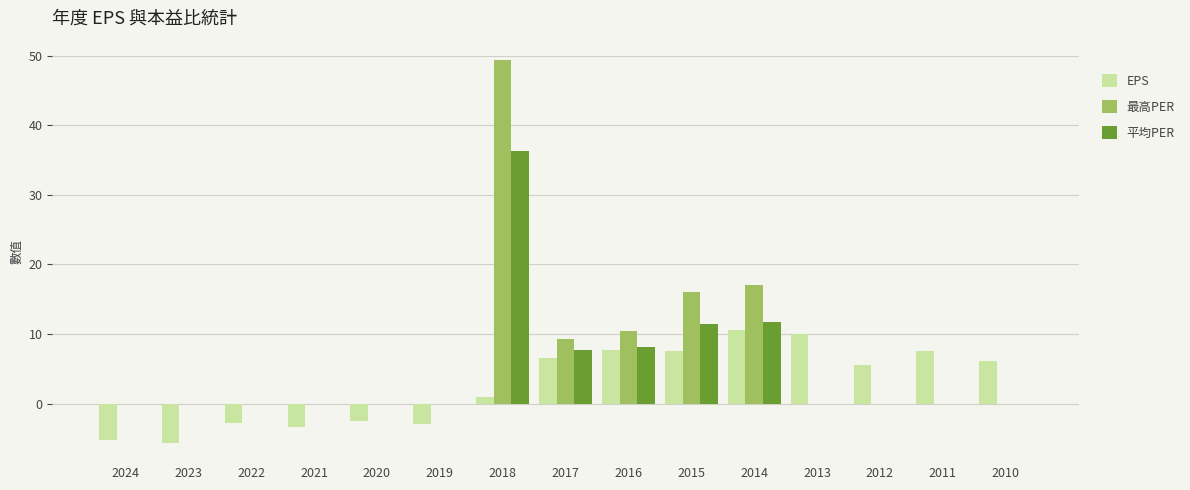

What is the total value across all series at 2012?

5.6